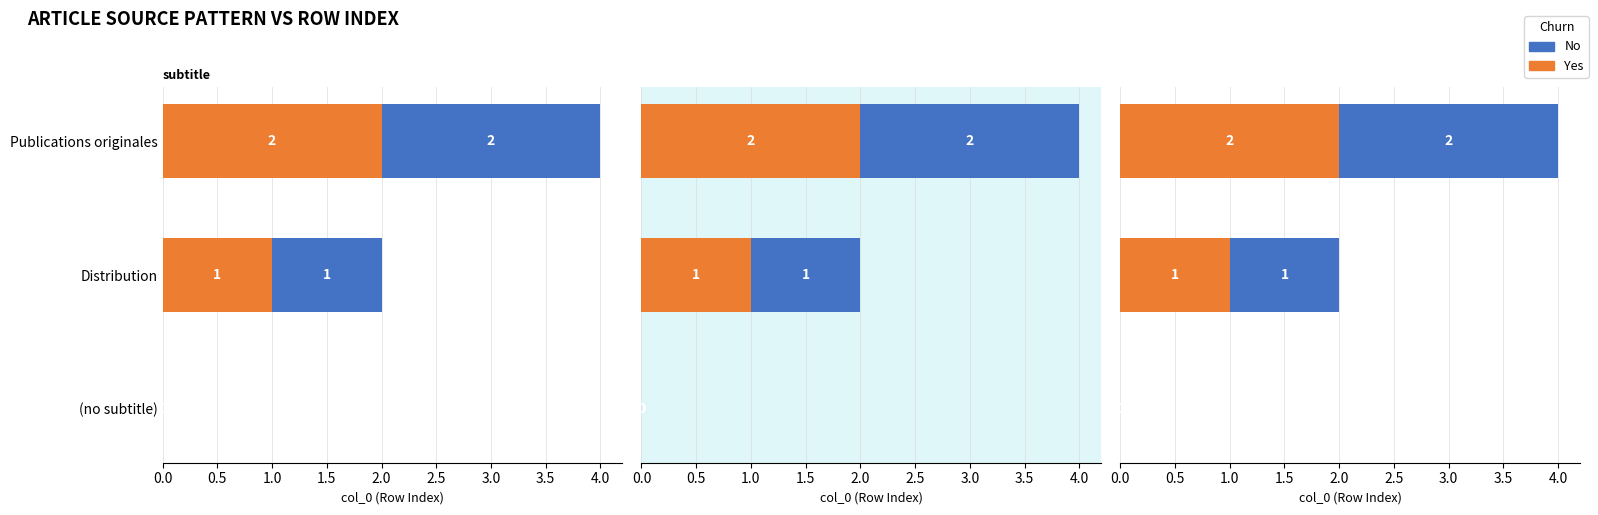

List the series in order of their peak value, lowest first.

Yes, No